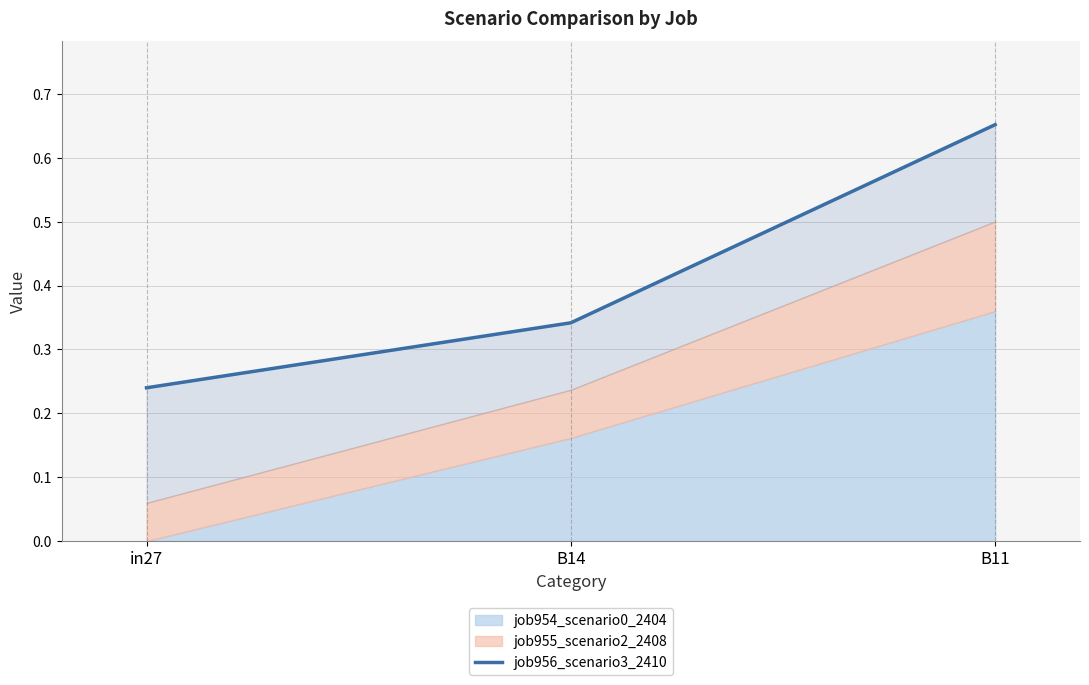

The value at B11 is 0.4. True or false?

False